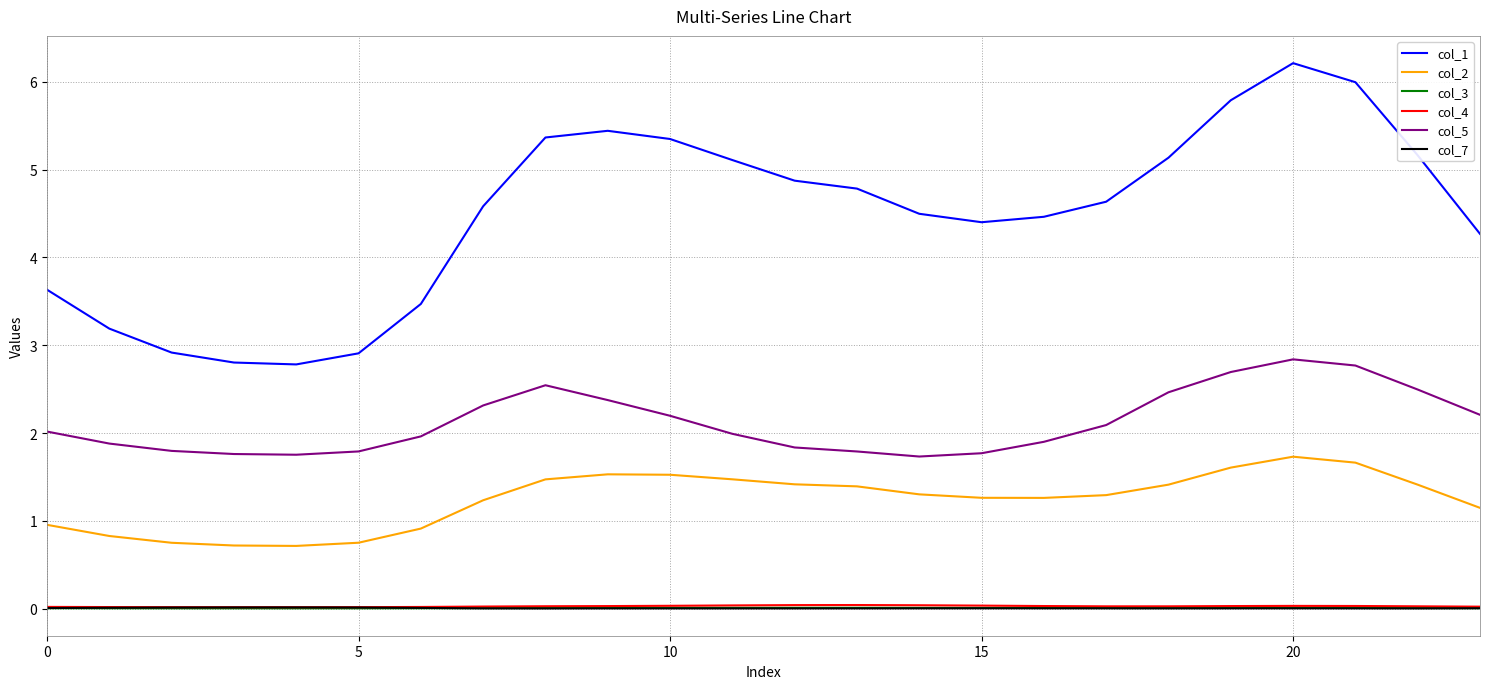

What is the maximum value for col_1?

6.2